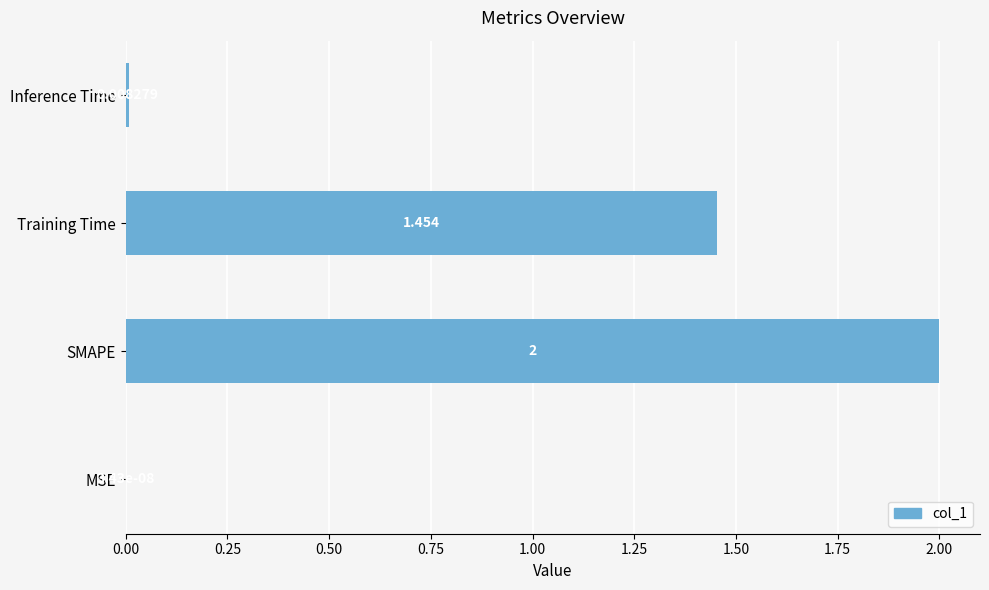

At which label is the value closest to 1?

Training Time